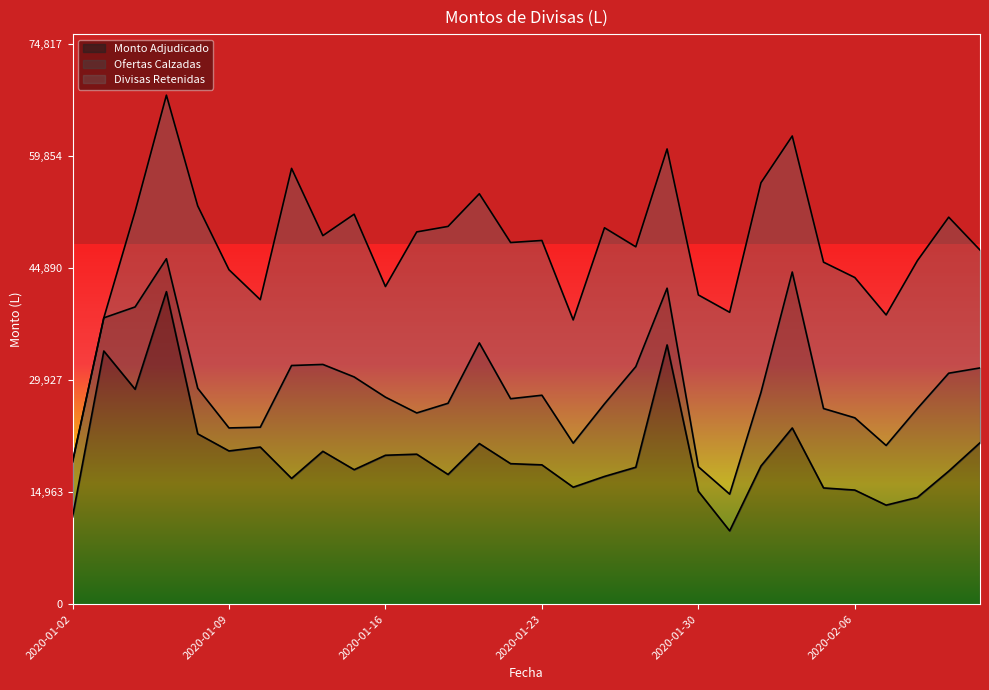

How many data points in Monto Adjudicado are above 18616?

15